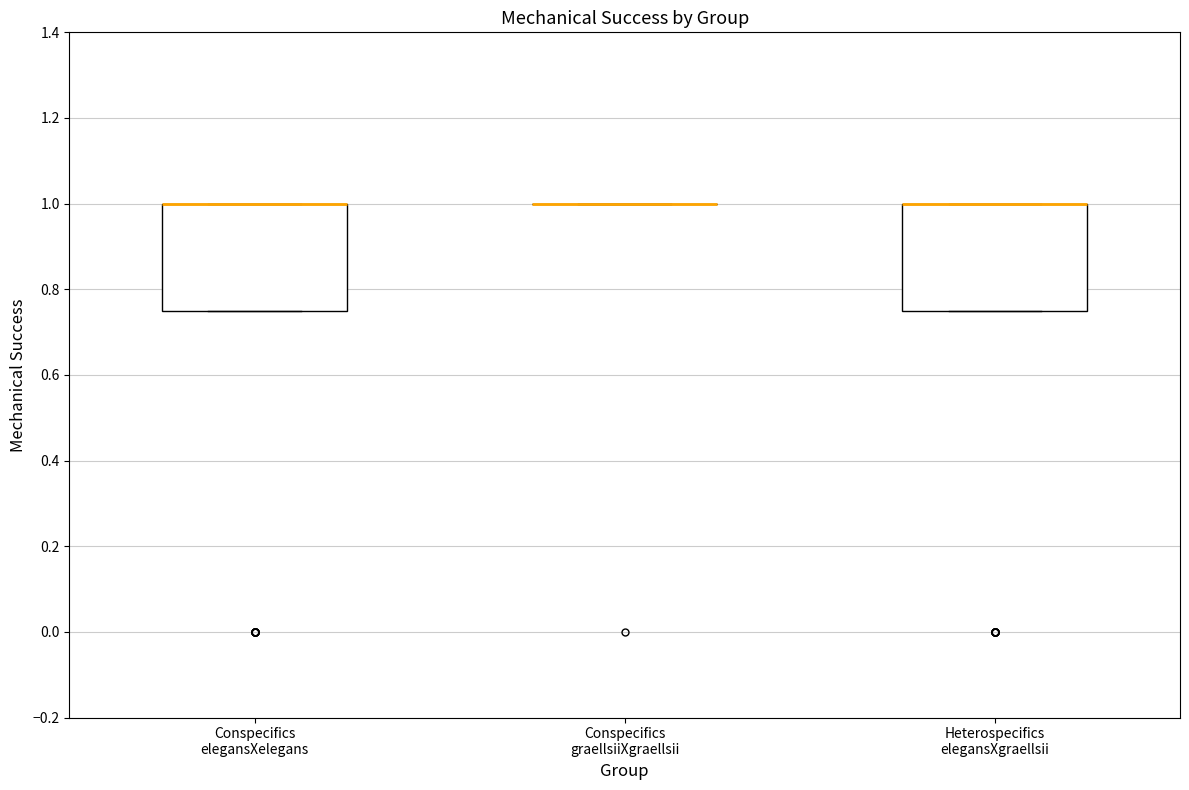

Reading left to right, transcribe this box plot: for each box, give where its median line is, the range the box spans, and where its two whiskers end, as read against the y-axis. The values are not printed on the chart, so give them approximately, as read against the axis.

Conspecifics elegansXelegans: median 1.00 (drawn on the box's upper edge), box 0.76 to 1.00, whiskers 0.76 to 1.00
Conspecifics graellsiiXgraellsii: box collapsed to a line at 1.00, whiskers 1.00 to 1.00
Heterospecifics elegansXgraellsii: median 1.00 (drawn on the box's upper edge), box 0.76 to 1.00, whiskers 0.76 to 1.00